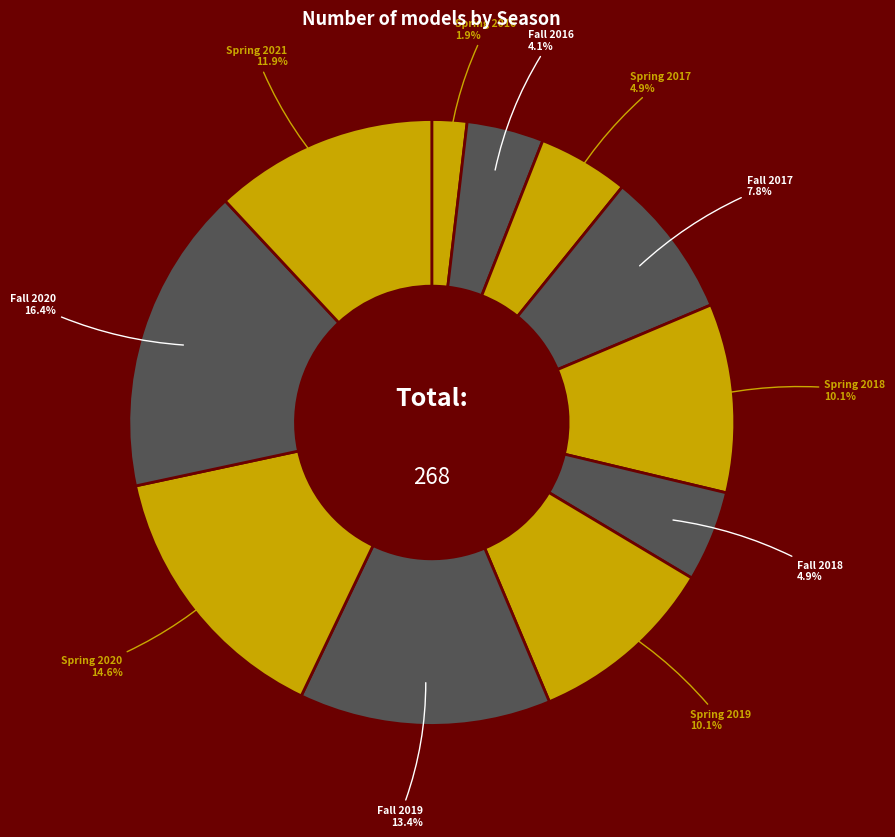

Which category has the biggest portion of the pie?

Fall 2020